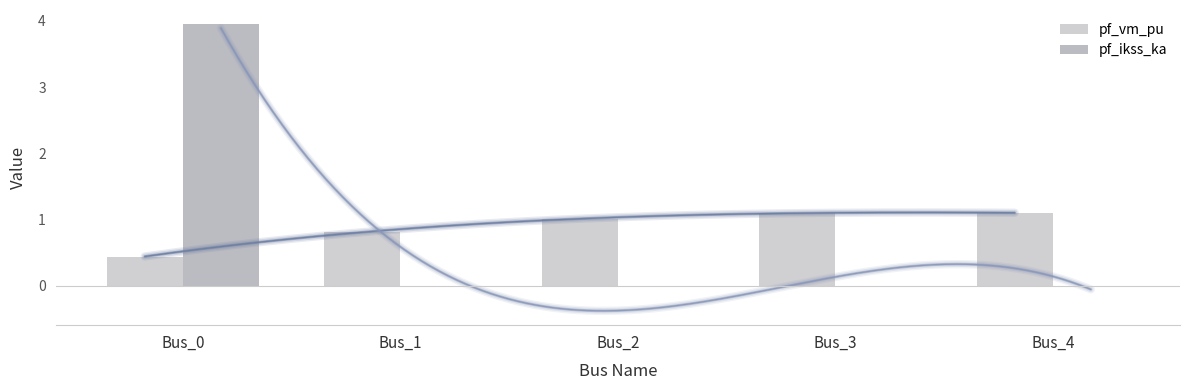

List the series in order of their peak value, highest first.

pf_ikss_ka, pf_vm_pu